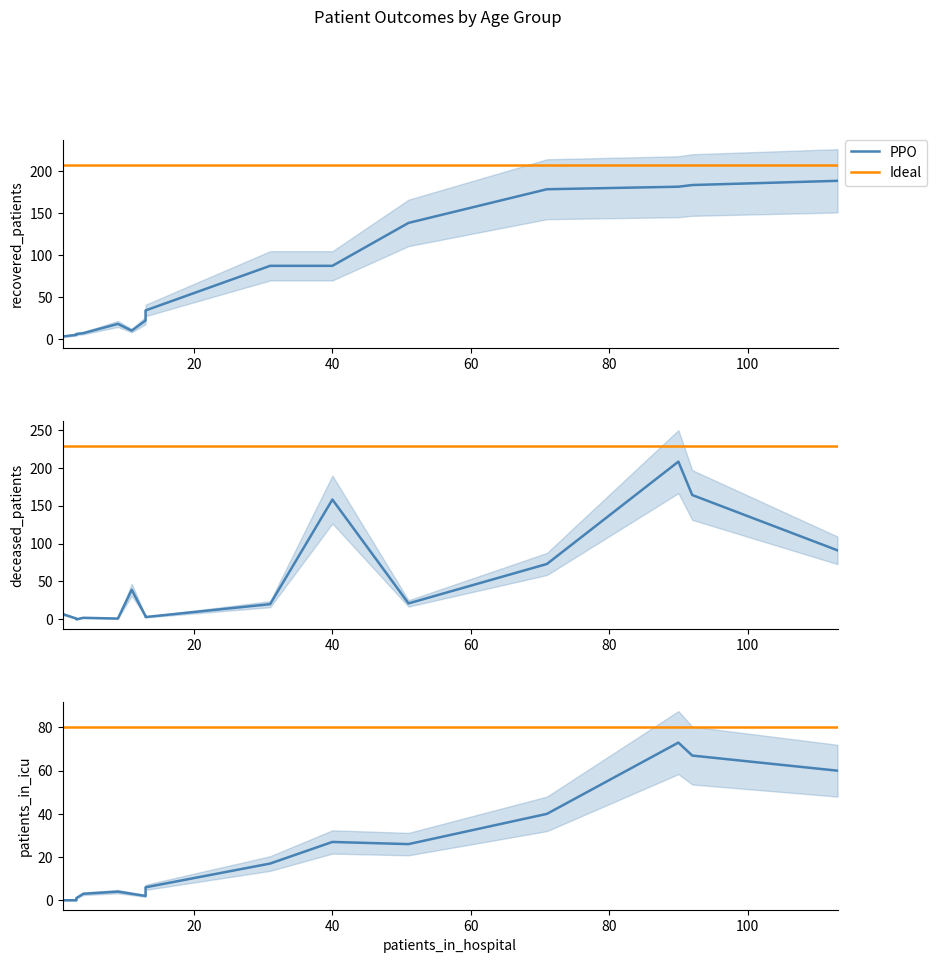

The value of recovered_patients at 70-74 is 181. True or false?

True